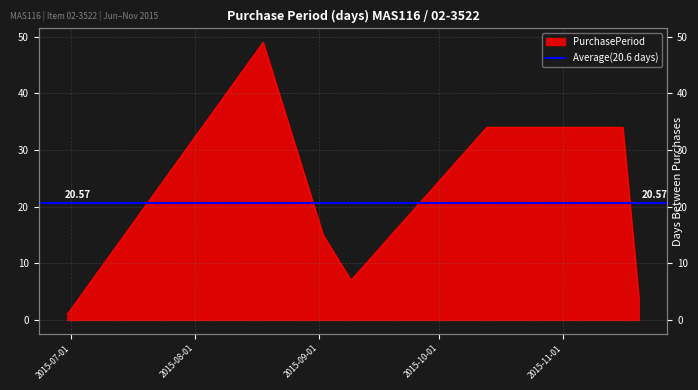

Which label corresponds to the largest value in the chart?

2015-08-18